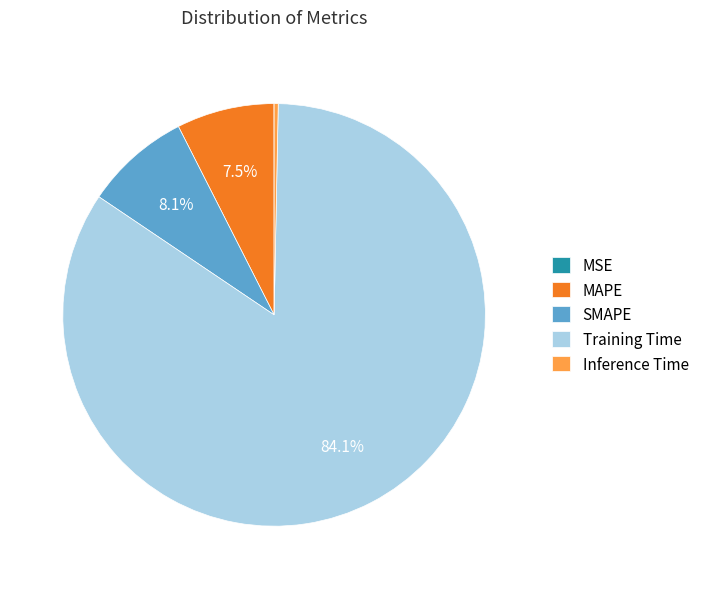

Which has a higher value, Training Time or MAPE?

Training Time